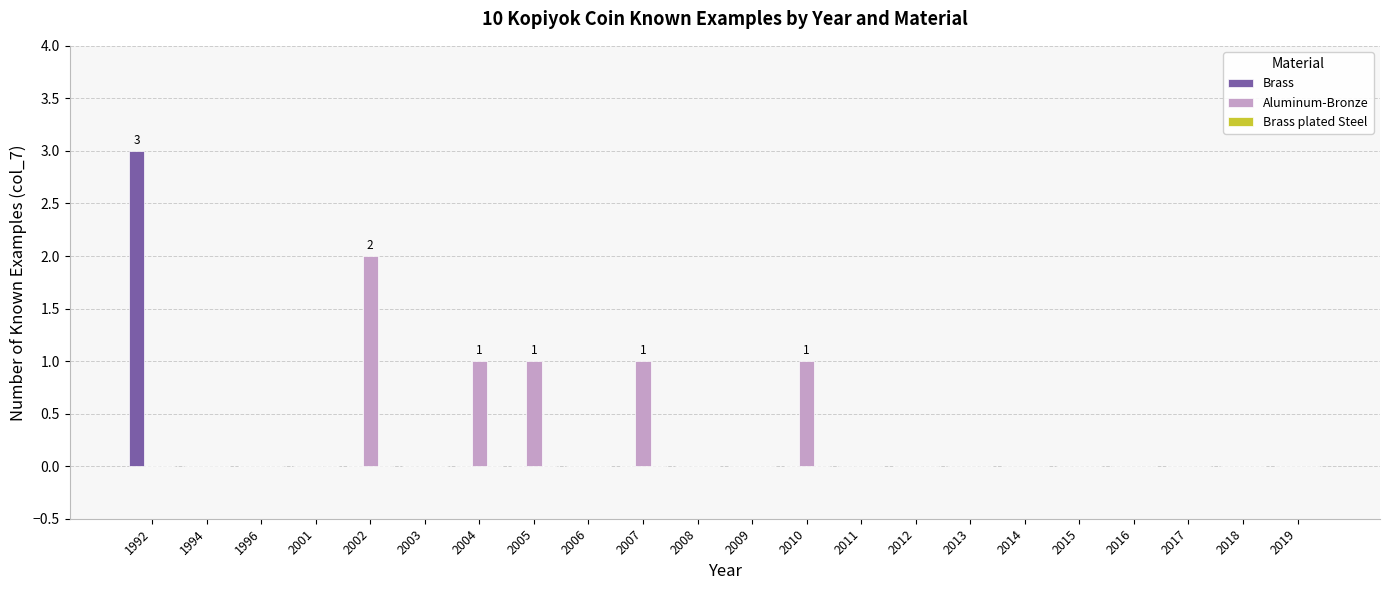

At which category is the sum across all series the highest?

1992